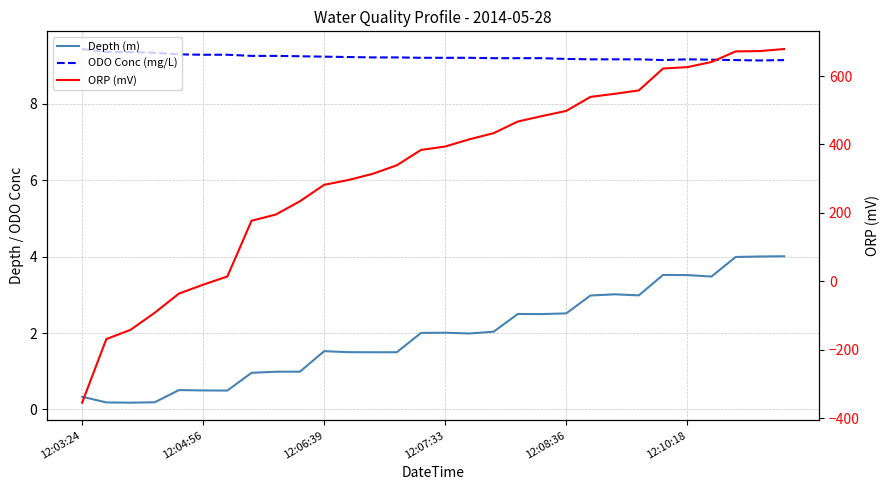

How many interior local peaks does the ODO Conc (mg/L) series have?

1